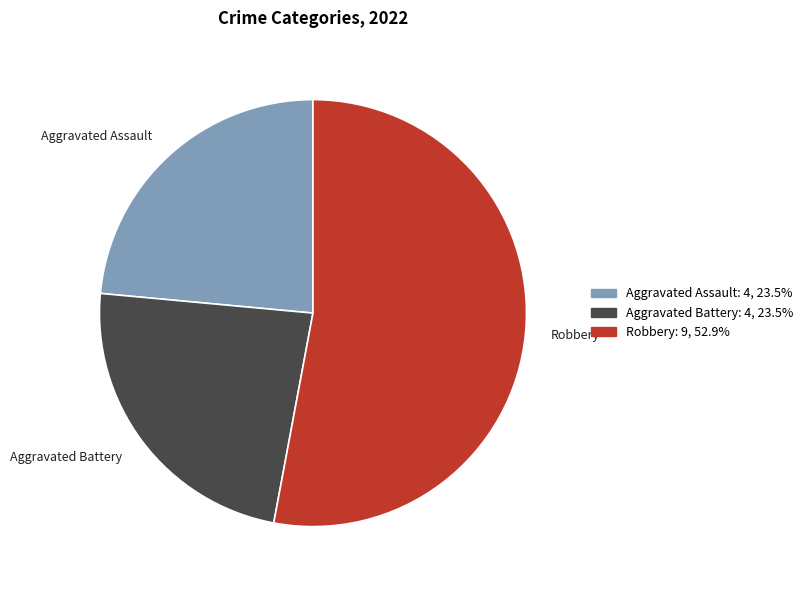

How many segments does this pie chart have?

3